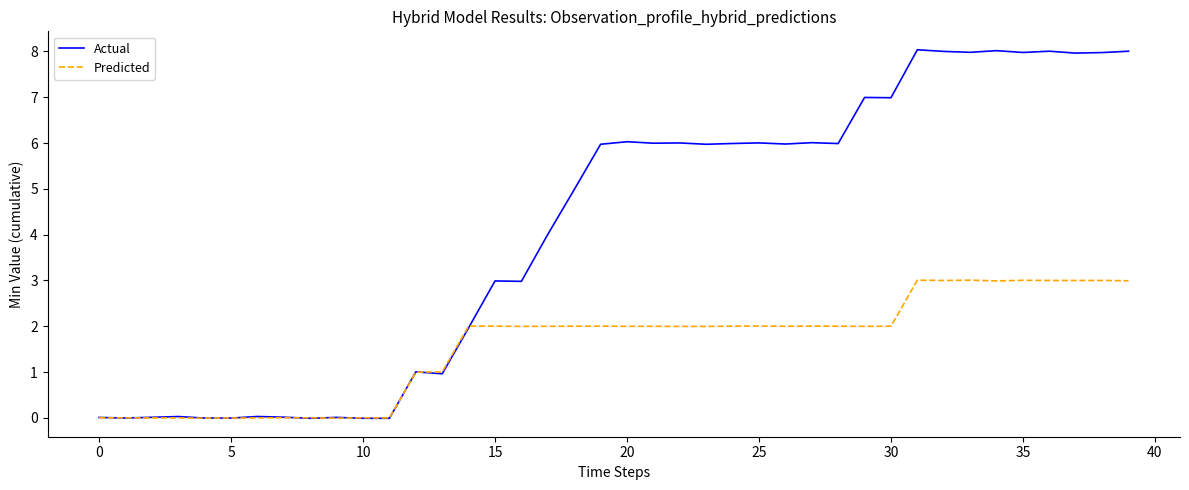

Which series has the largest range (max minus min)?

Actual